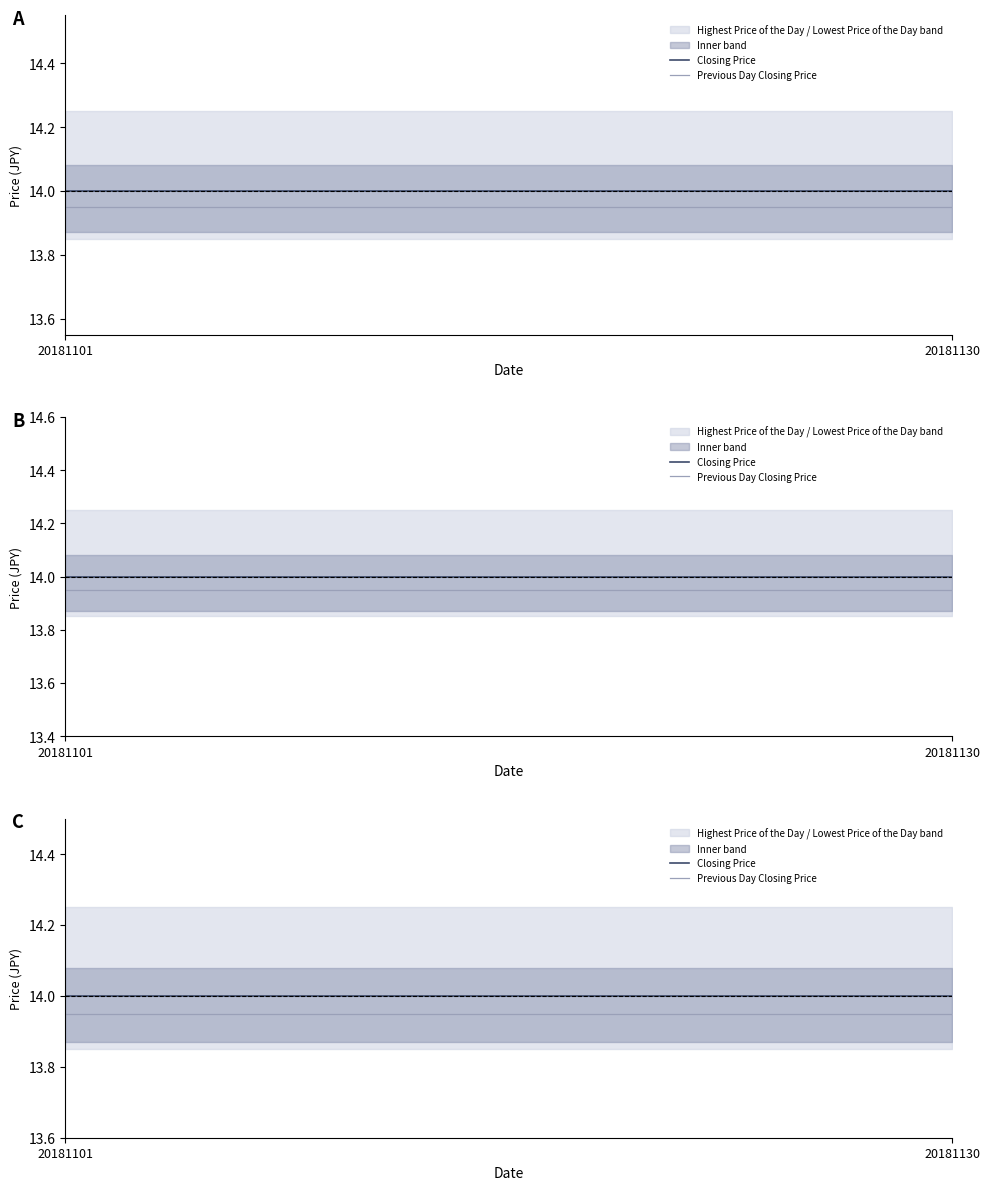

The value of Previous Day Closing Price at 20 is 5.8. True or false?

False